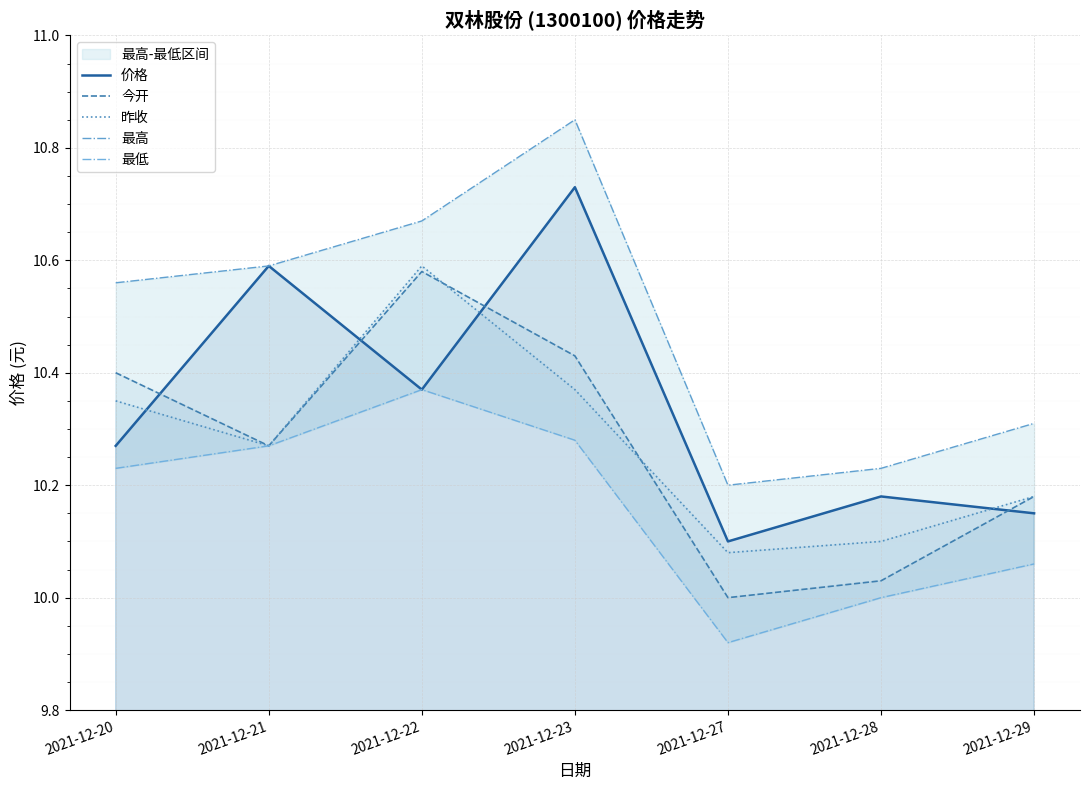

The 最低 series shows 10.4 at 2021-12-22. True or false?

True